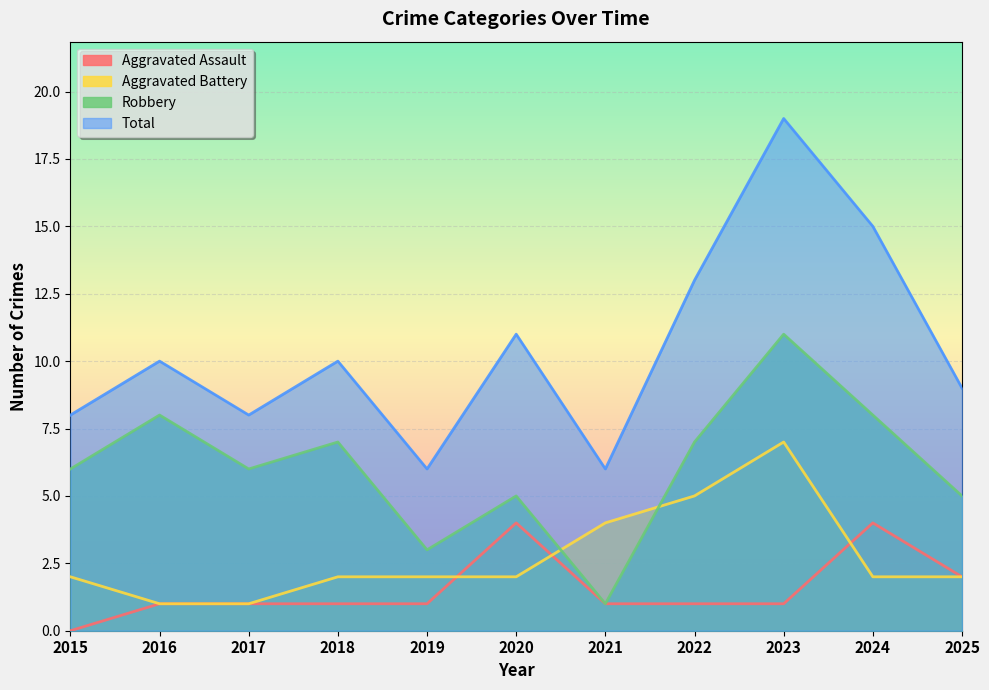

Between 2020 and 2019, which is larger?

2020